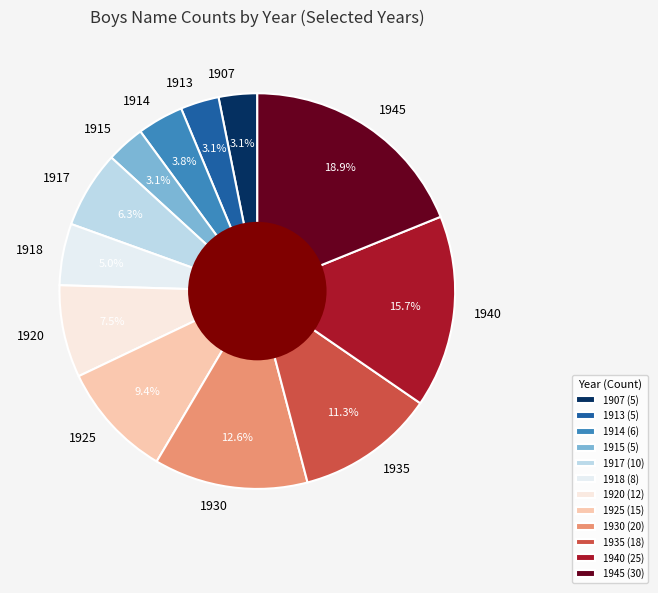

To the nearest percent, what is the combined percentage of 1917 and 1918?

11%